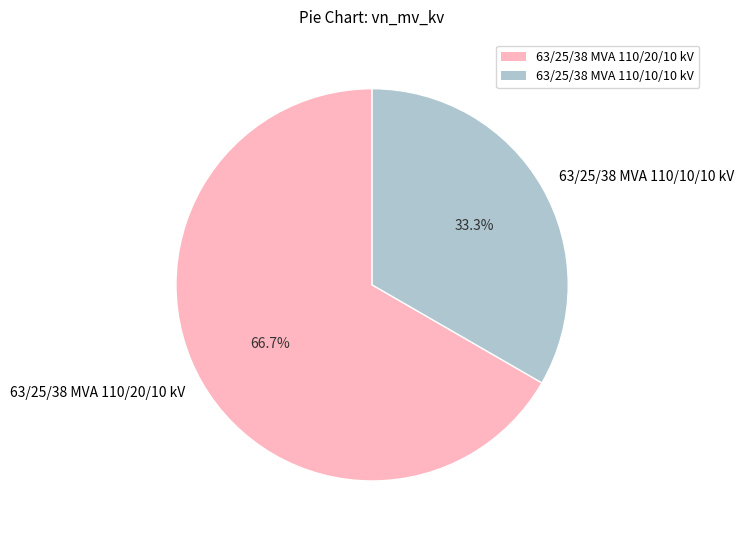

To the nearest percent, what percentage of the pie is 63/25/38 MVA 110/10/10 kV?

33%